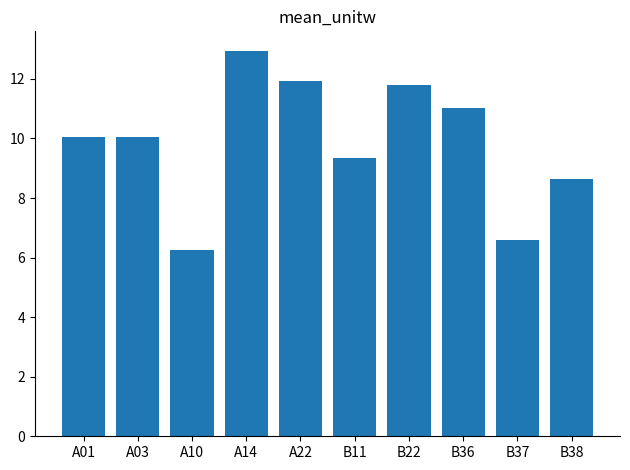

What is the minimum value shown in the chart?

6.3